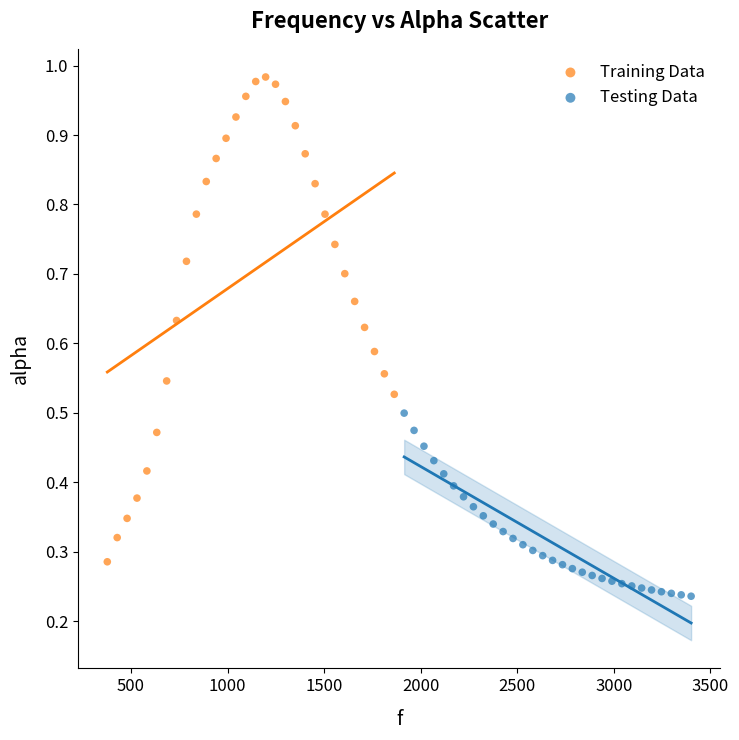

Which series has the largest Y range (max minus min)?

Training Data